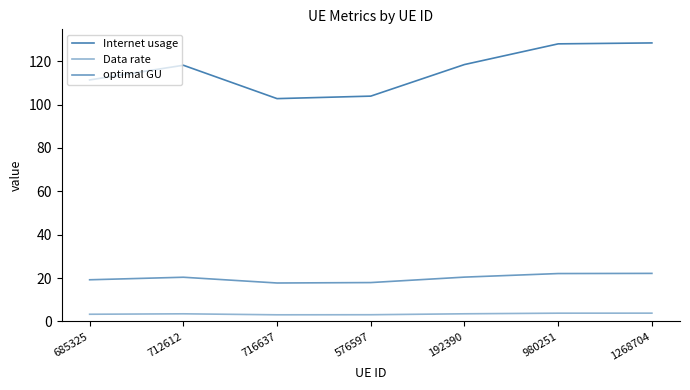

True or false: Data rate and Internet usage intersect in this chart.

False